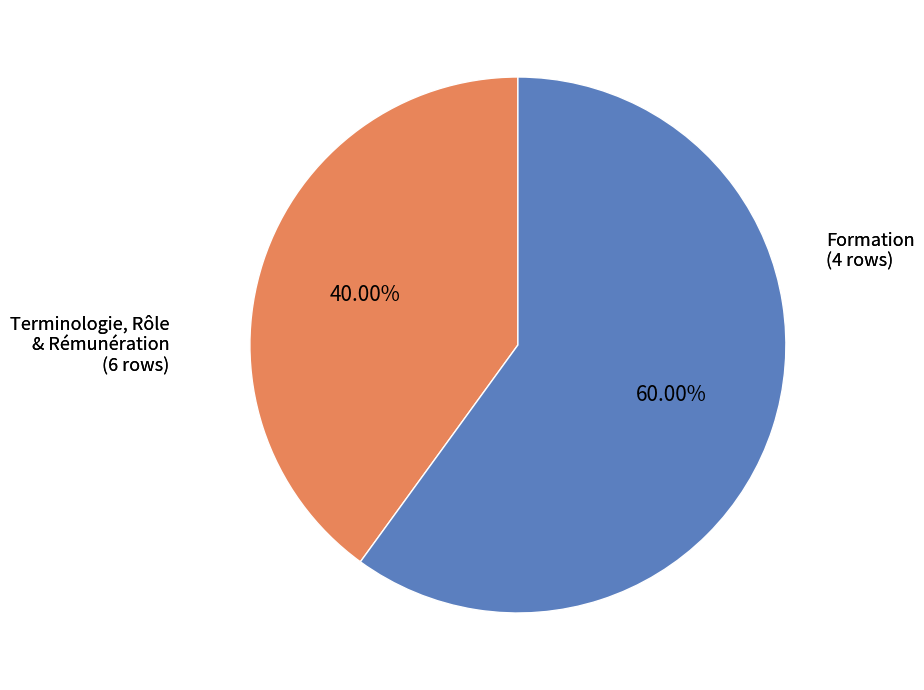

Is there a majority slice in this chart?

Yes